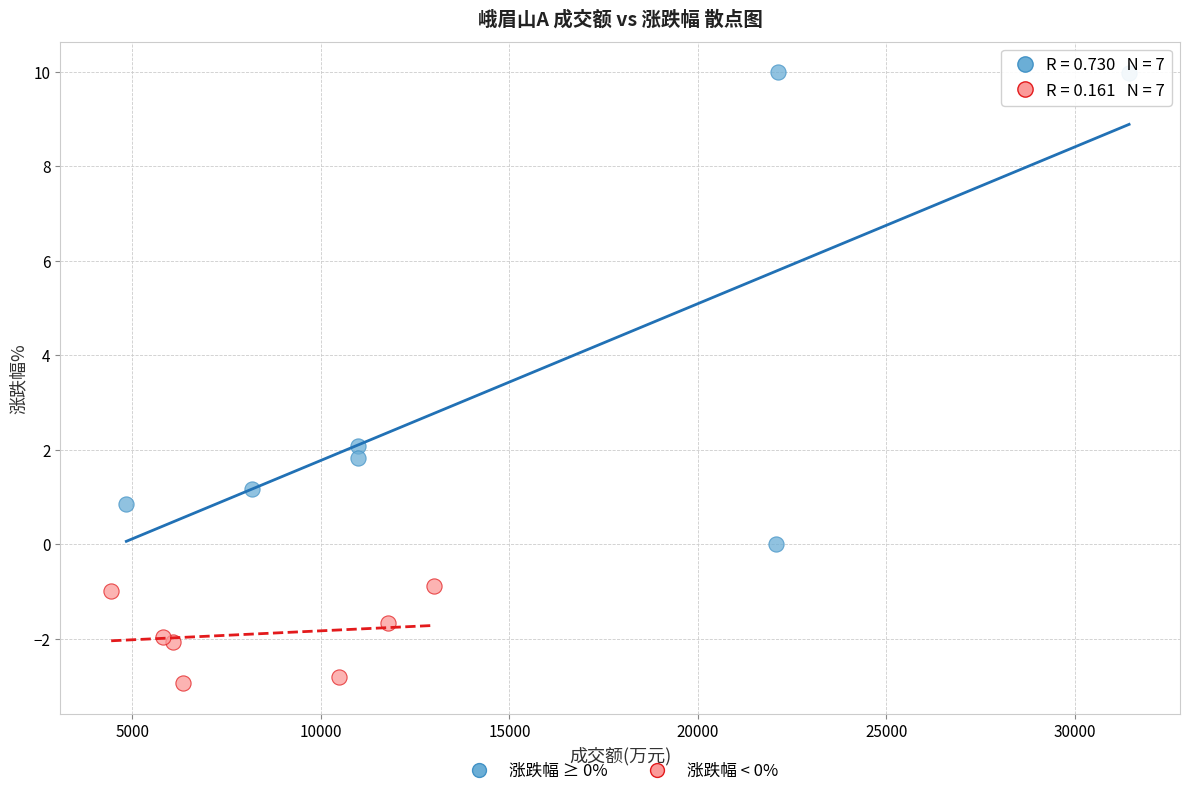

What are all the series names shown in the legend?

涨跌幅 ≥ 0%, 涨跌幅 < 0%